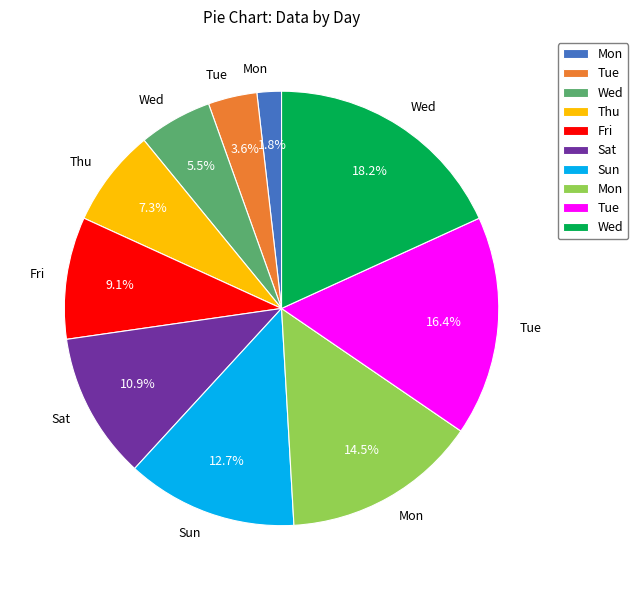

Is there a majority slice in this chart?

No